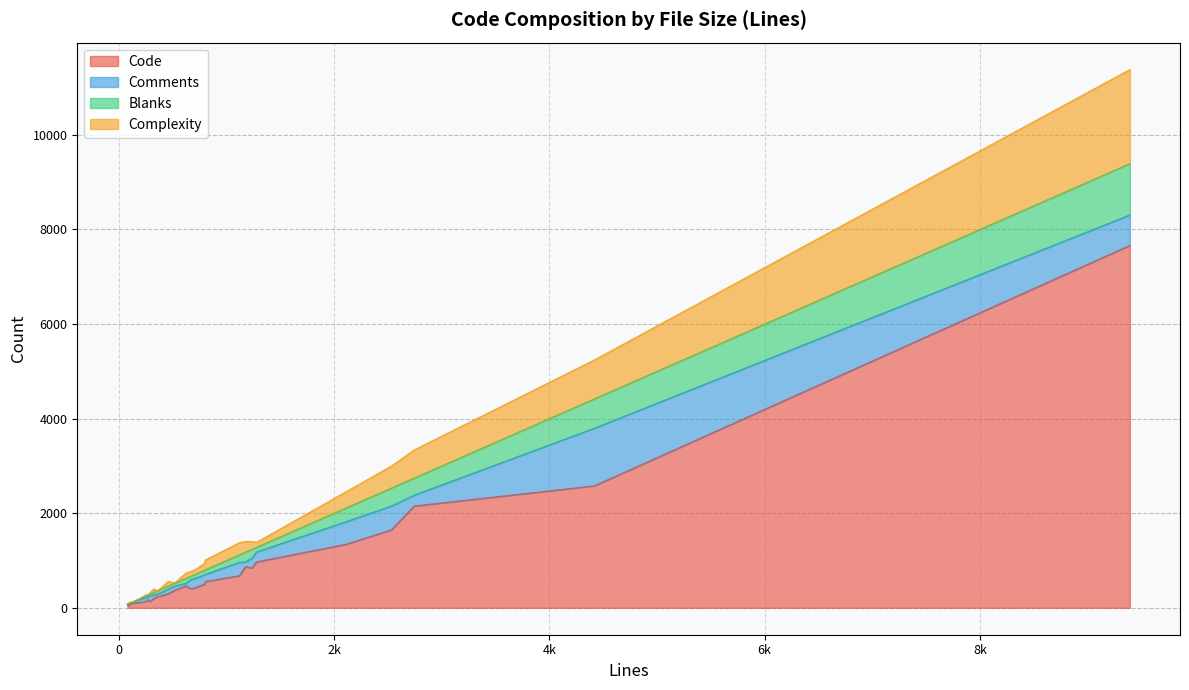

What are all the series names shown in the legend?

Code, Comments, Blanks, Complexity